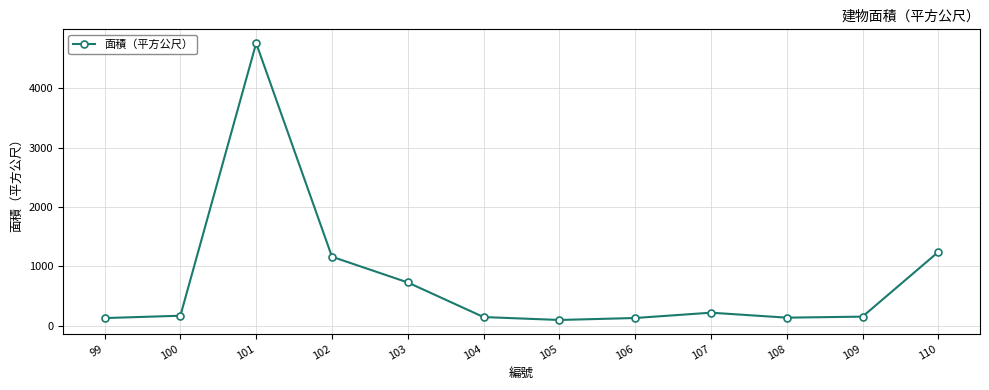

What is the value of the 10th point from the left?

133.7